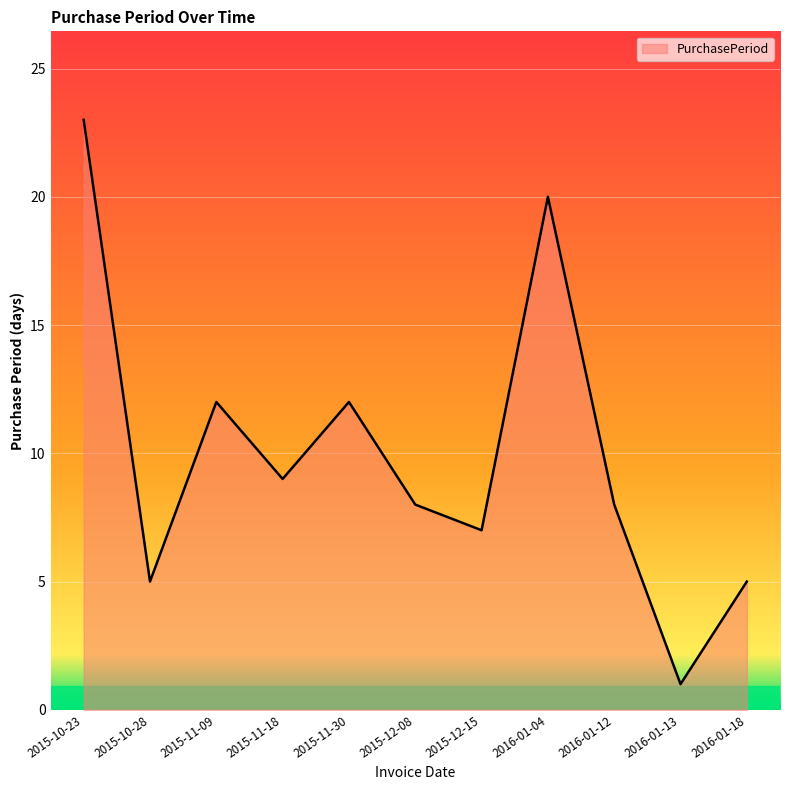

What is the difference between the maximum and minimum values?

22